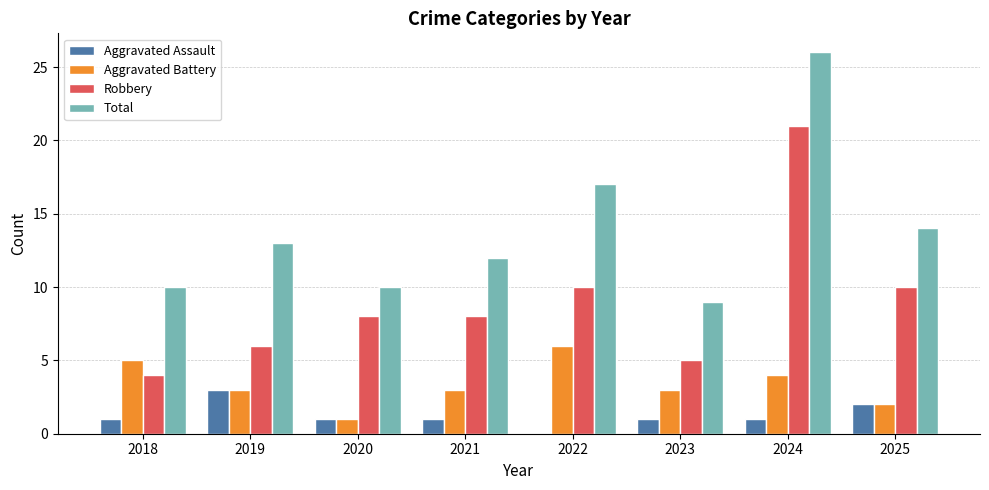

The Total series shows 10 at 2020. True or false?

True